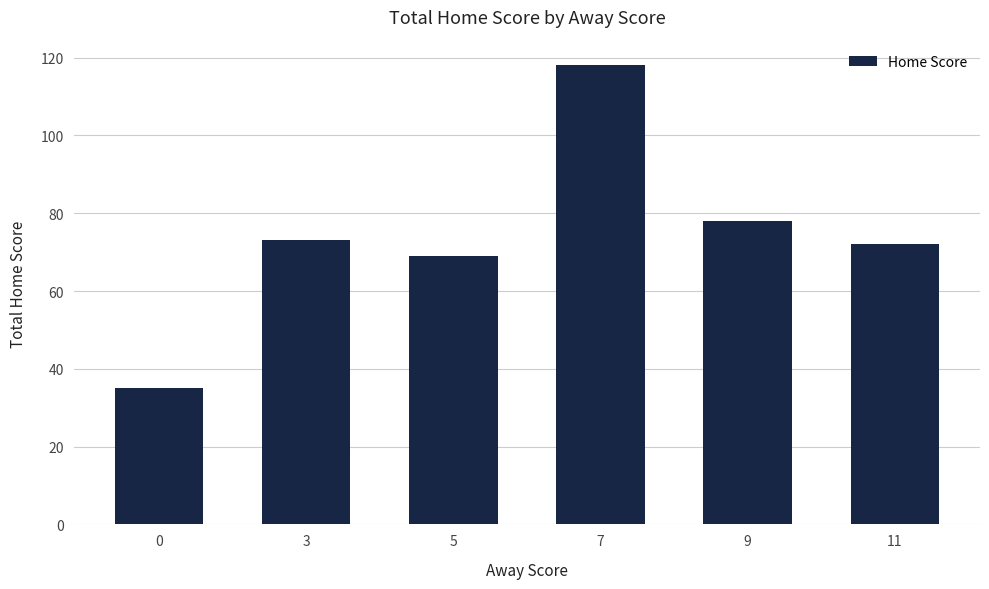

What is the difference between the maximum and minimum values?

83